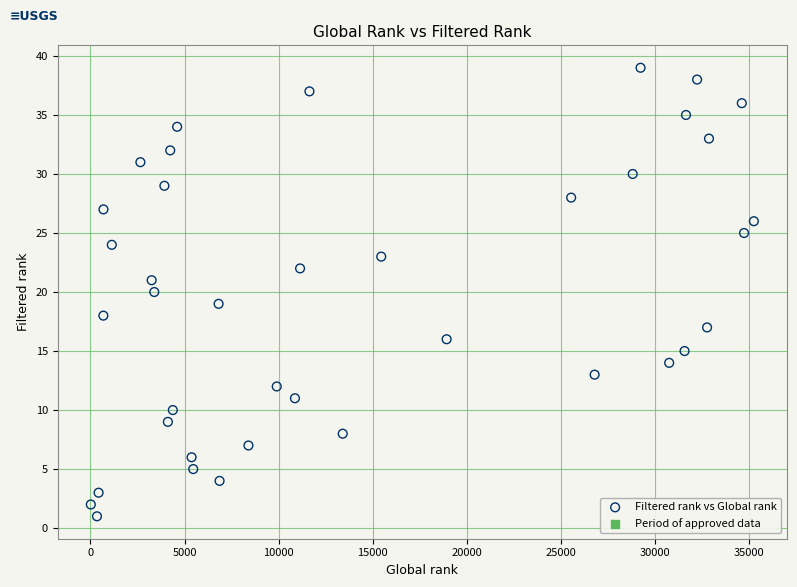

What is the range of X values (max minus min)?

35235